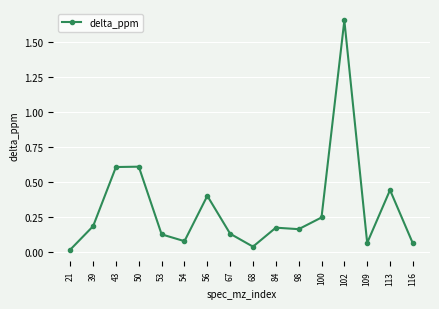

What is the sum of the values at 84 and 50?

0.8